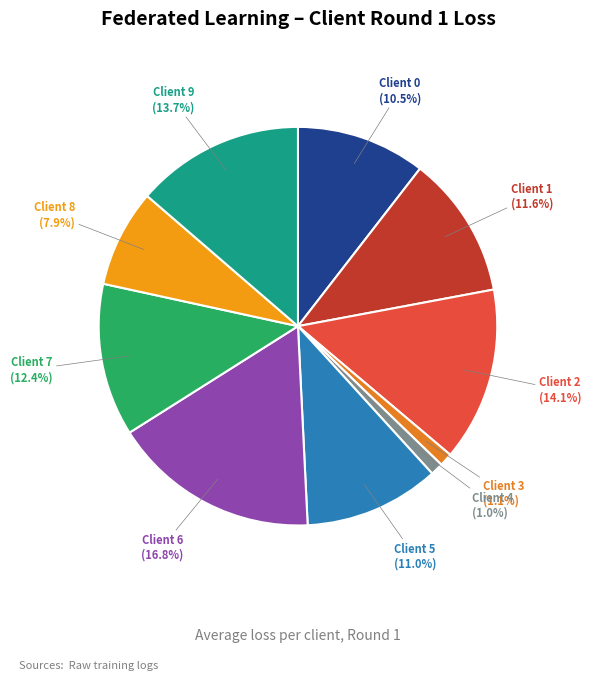

To the nearest percent, what is the difference between the largest and smallest slice percentages?

16%